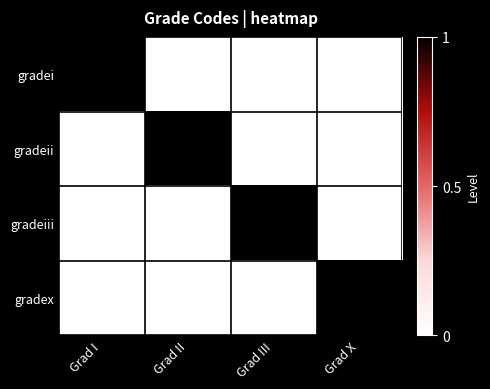

Which label corresponds to the smallest value in the chart?

Grad II